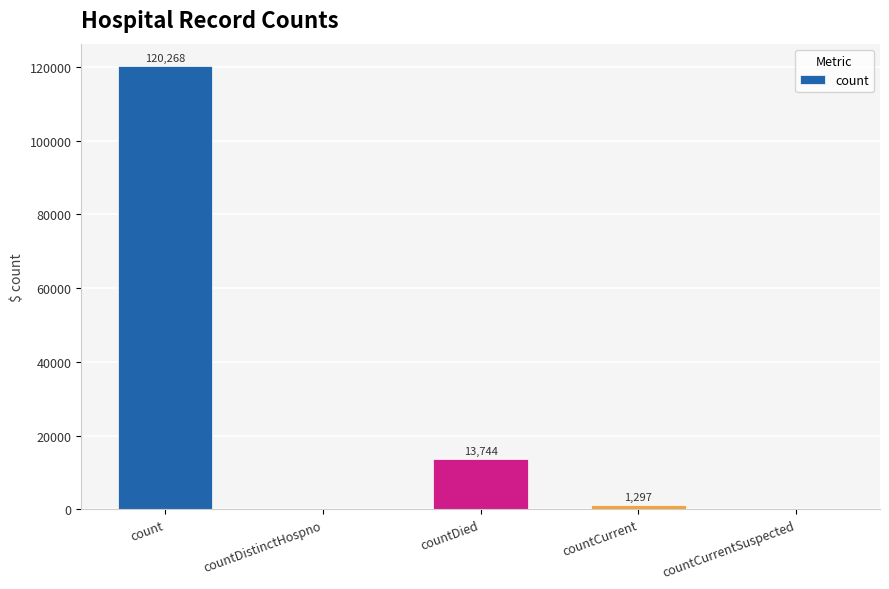

What is the maximum value shown in the chart?

120268